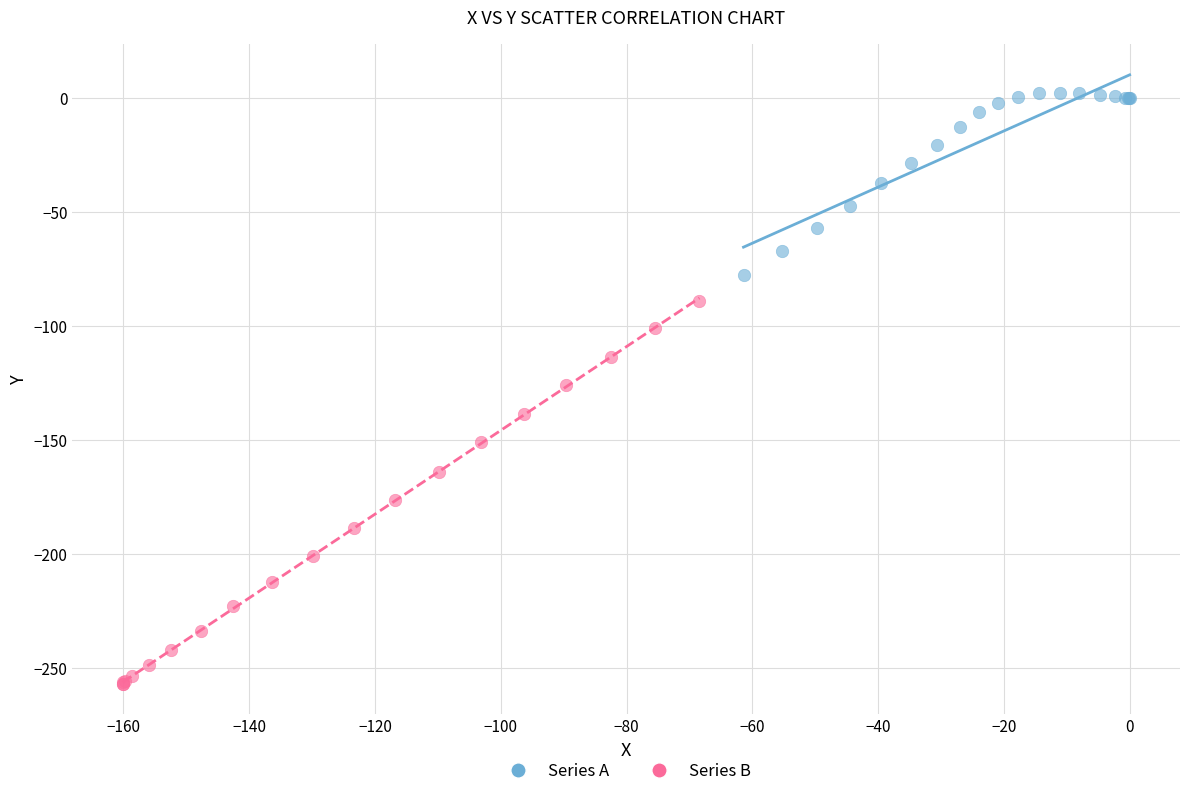

Which series has the widest spread of Y values?

Series B